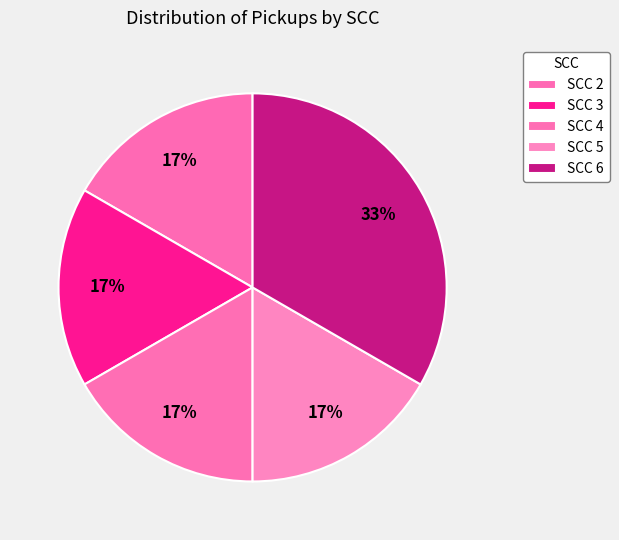

Does any single category account for the majority?

No